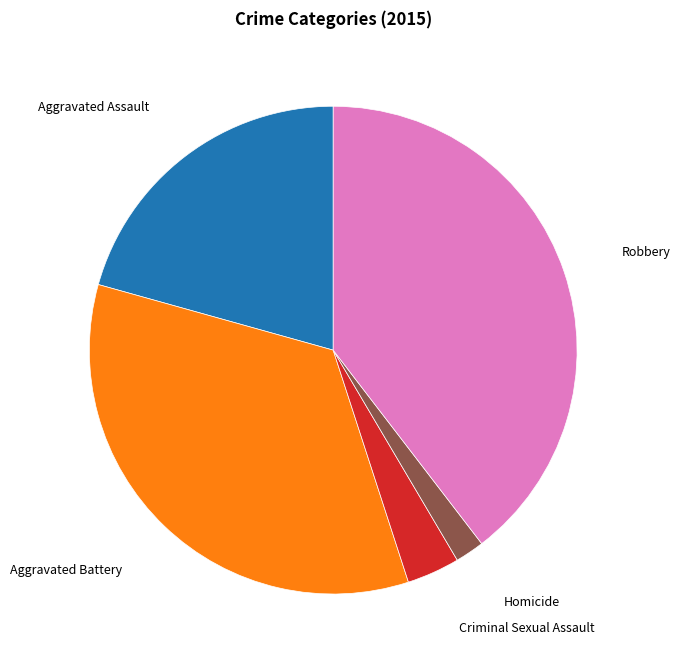

Count the number of slices in the pie.

5